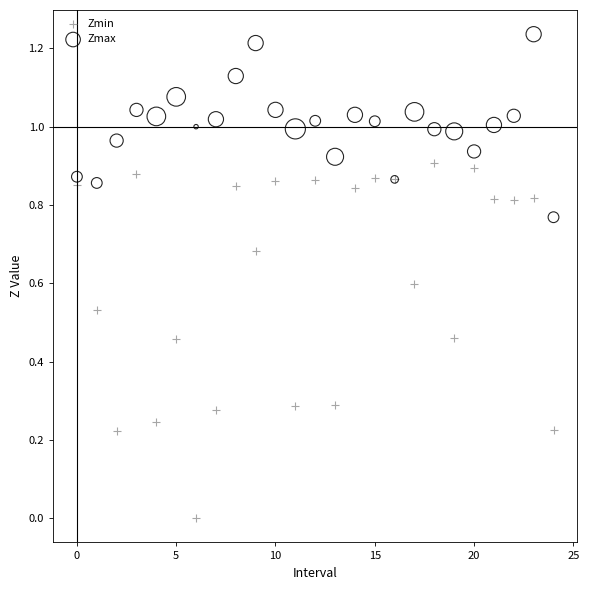

Which series contains the lowest Y value?

Zmin